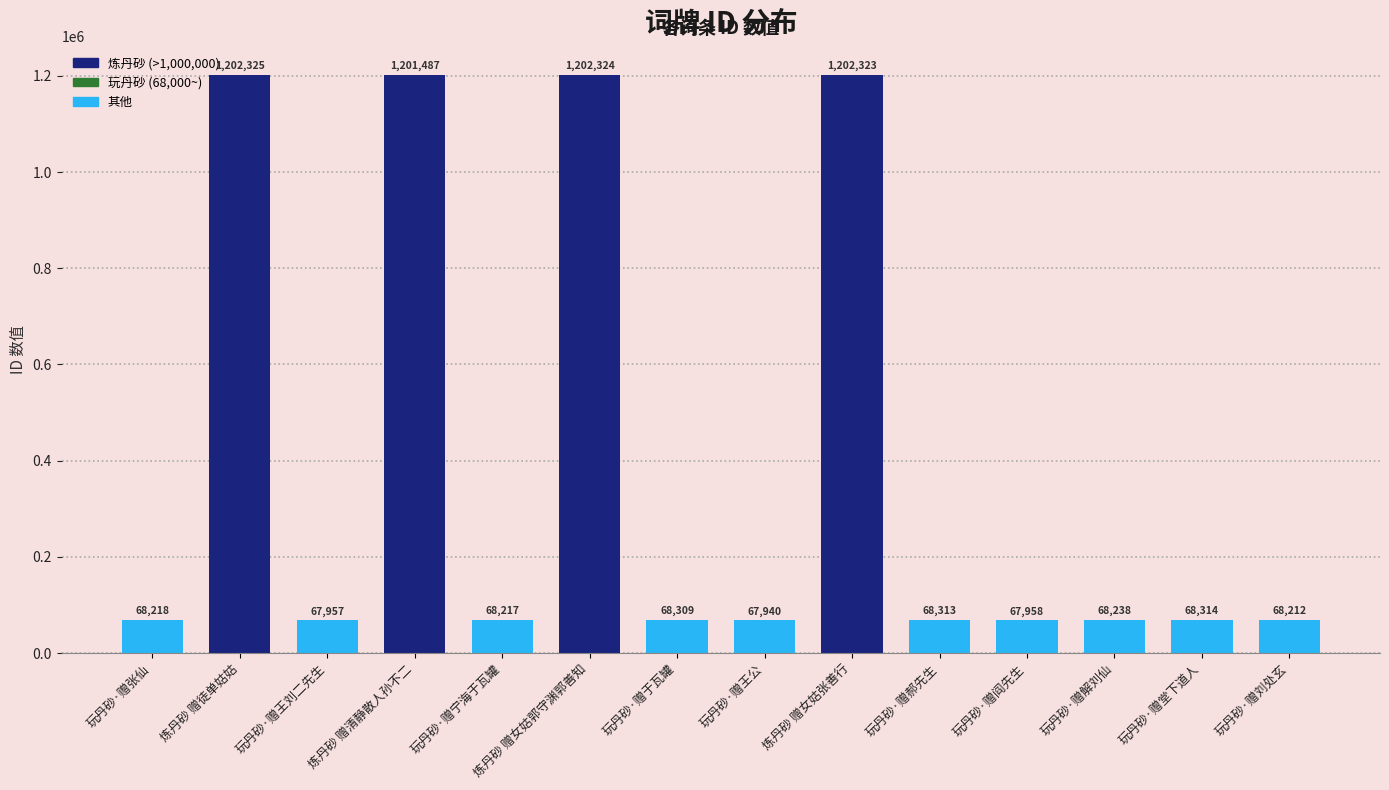

The value at 玩丹砂·赠张仙 is 112347. True or false?

False